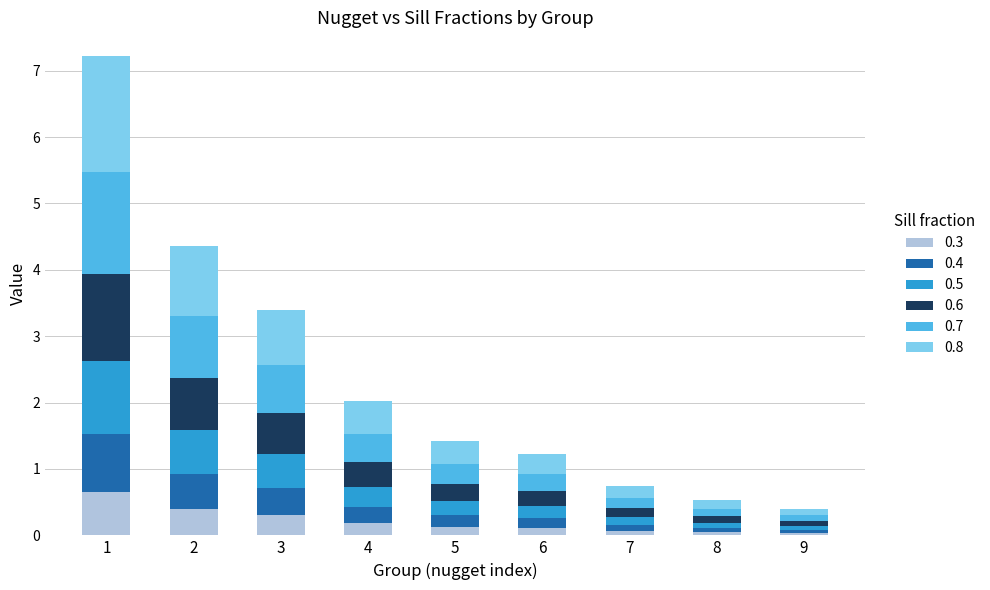

What is the total value across all series at 4?

2.0